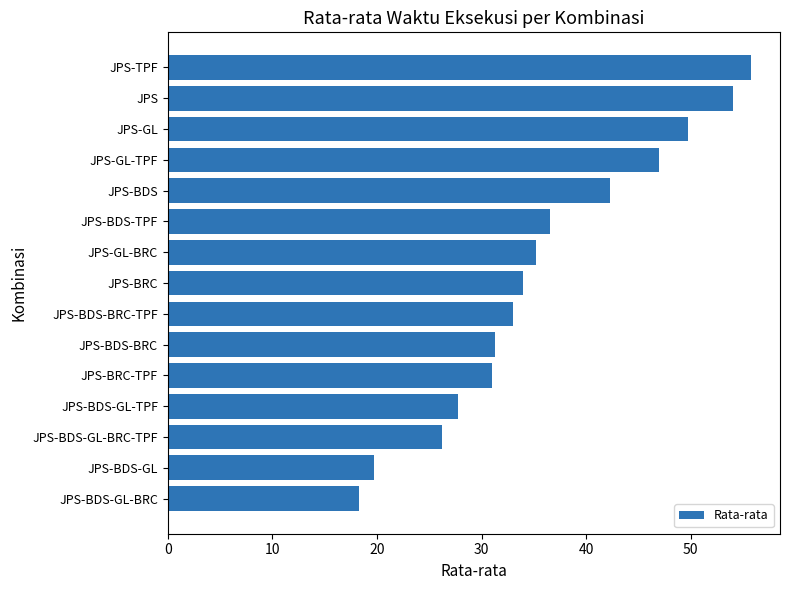

What is the average value?

36.1